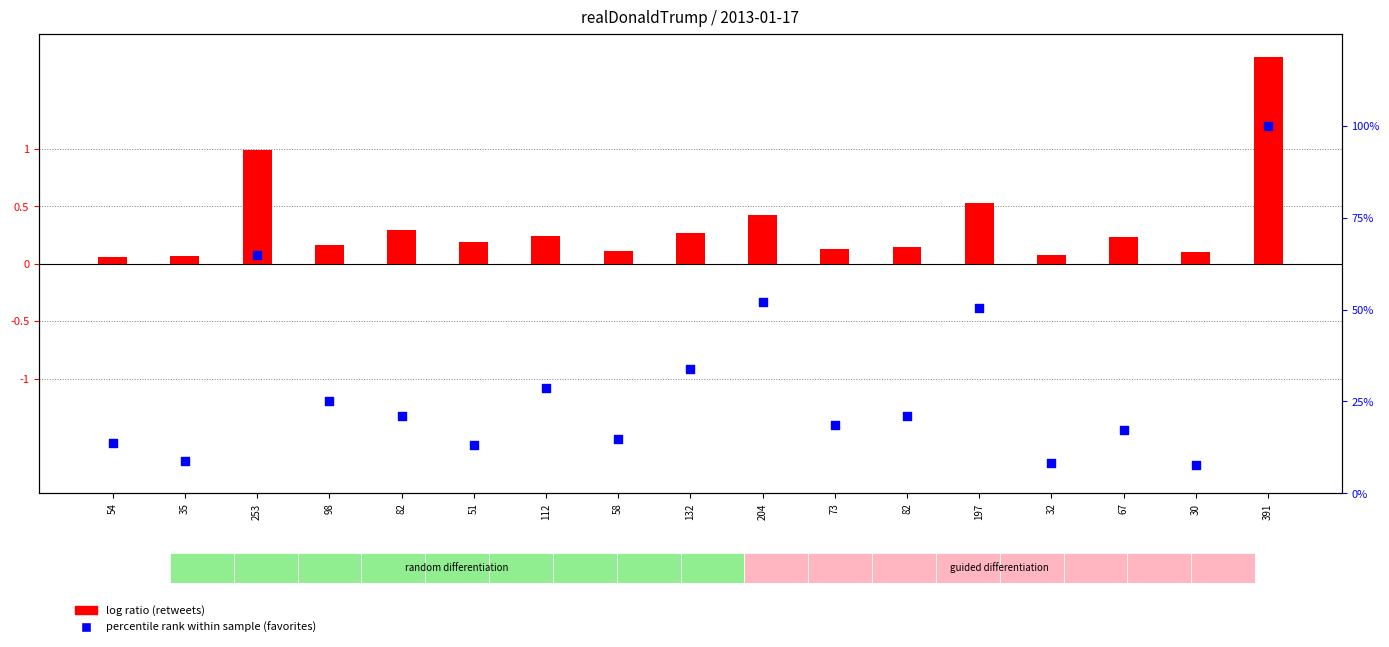

What is the total value across all series at 132?

34.0